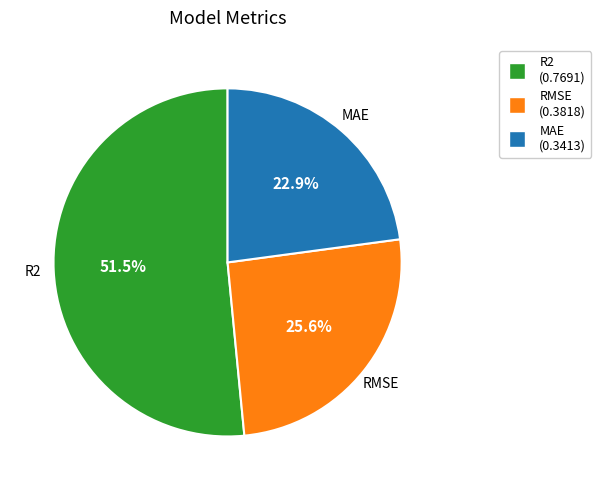

Which category has the biggest portion of the pie?

R2